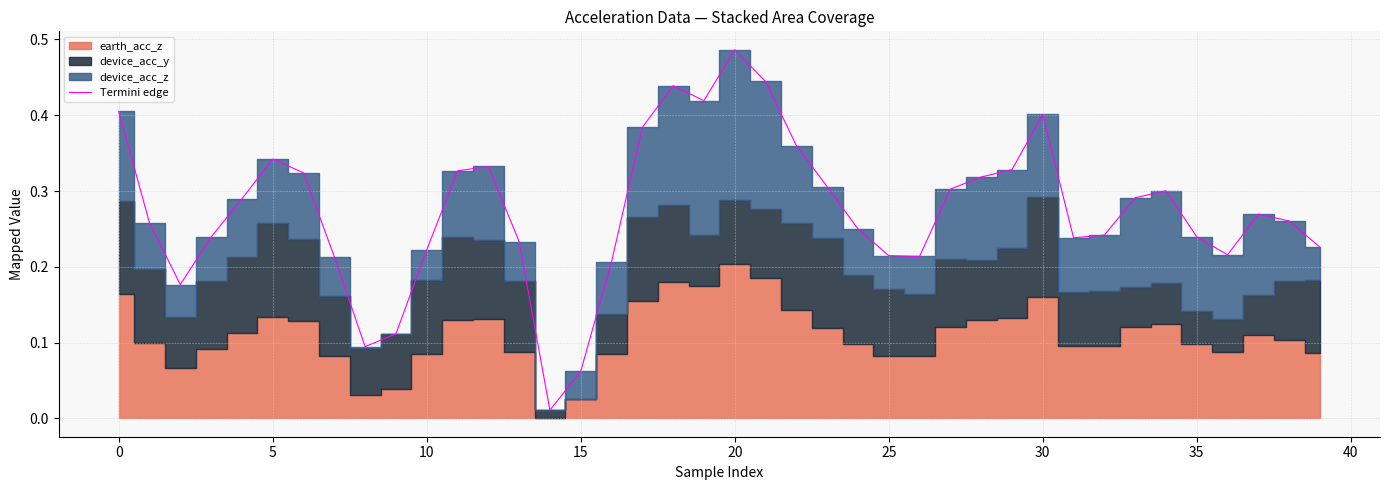

What is the average value?

0.3